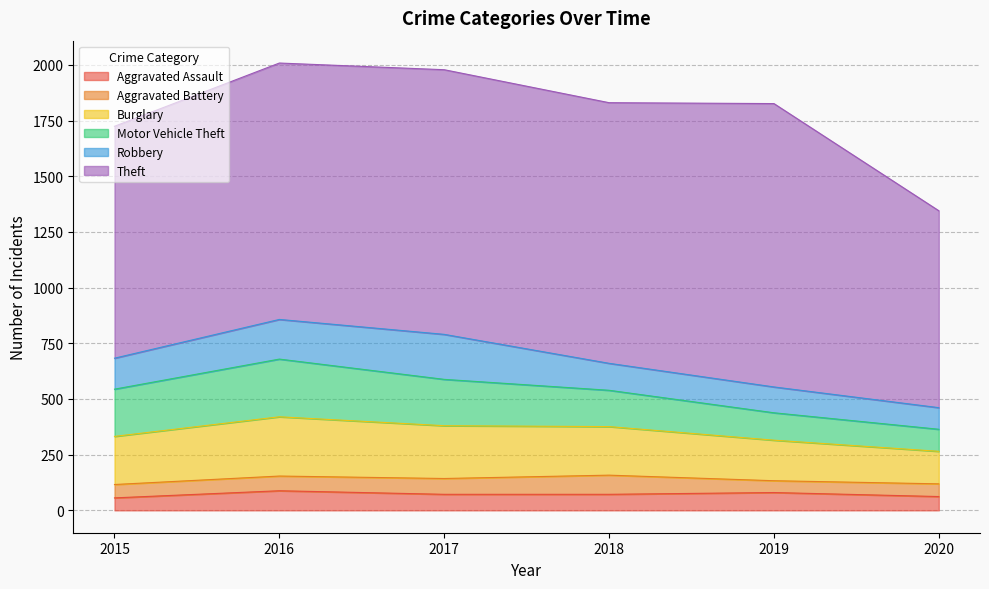

How many series are shown in this chart?

6